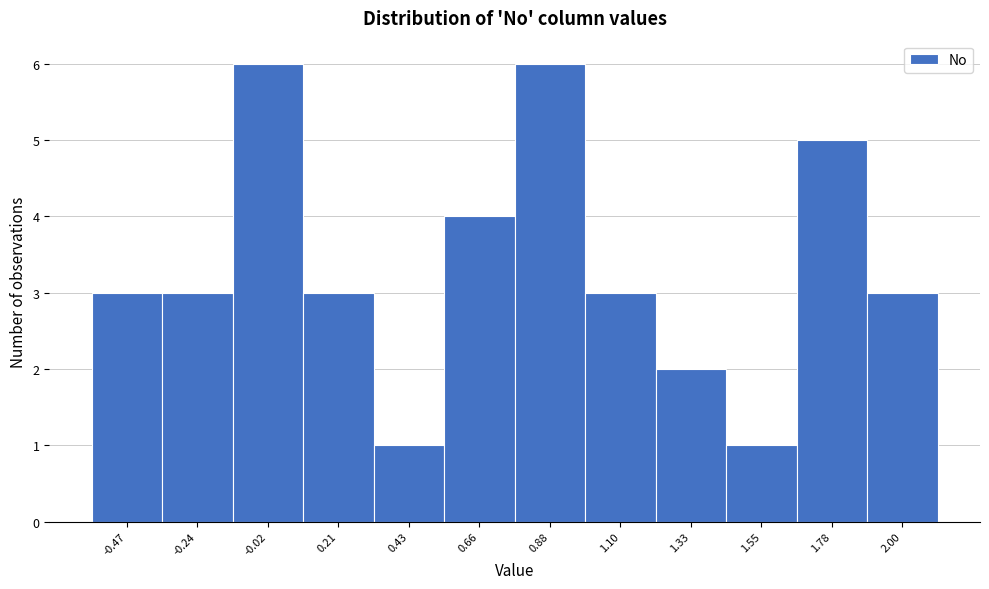

Reading right to left, transcribe all the data shown in this chart.

2.00=3	1.78=5	1.55=1	1.33=2	1.10=3	0.88=6	0.66=4	0.43=1	0.21=3	-0.02=6	-0.24=3	-0.47=3